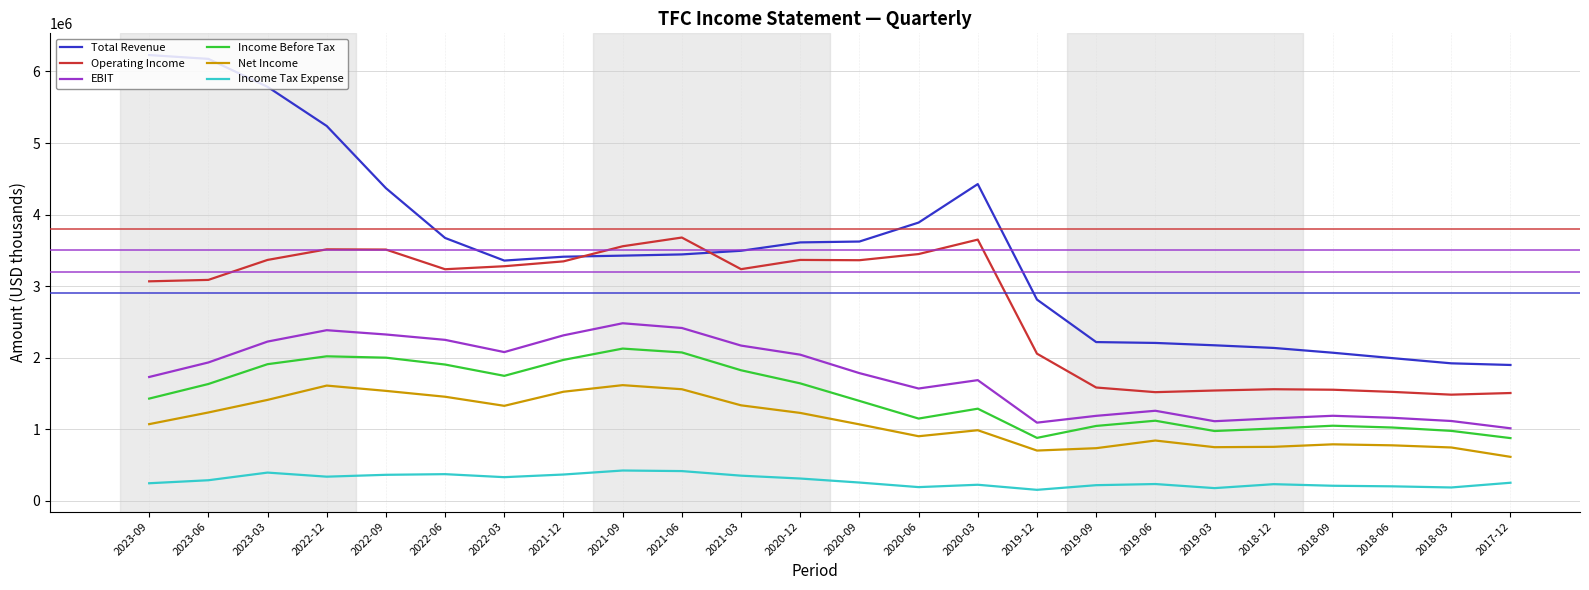

The value of EBIT at 2023-09 is 1730000. True or false?

True